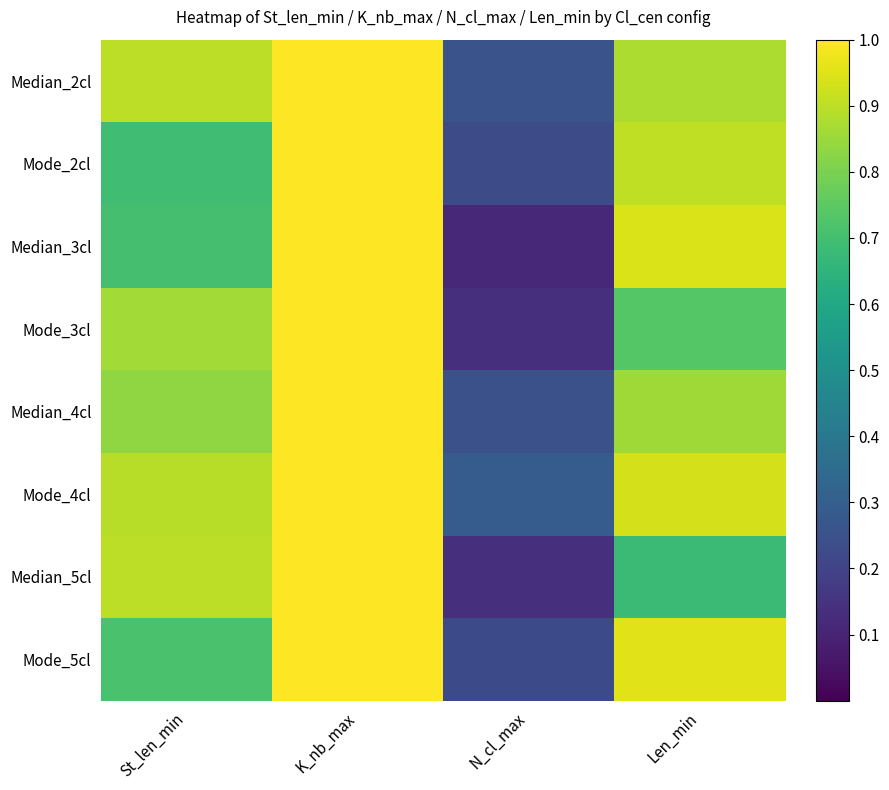

Reading right to left, list all the values displayed in this chart.

Median_2cl: Len_min=0.9	N_cl_max=0.3	K_nb_max=1.0	St_len_min=0.9
Mode_2cl: Len_min=0.9	N_cl_max=0.2	K_nb_max=1.0	St_len_min=0.7
Median_3cl: Len_min=0.9	N_cl_max=0.1	K_nb_max=1.0	St_len_min=0.7
Mode_3cl: Len_min=0.7	N_cl_max=0.1	K_nb_max=1.0	St_len_min=0.9
Median_4cl: Len_min=0.9	N_cl_max=0.2	K_nb_max=1.0	St_len_min=0.8
Mode_4cl: Len_min=0.9	N_cl_max=0.3	K_nb_max=1.0	St_len_min=0.9
Median_5cl: Len_min=0.7	N_cl_max=0.1	K_nb_max=1.0	St_len_min=0.9
Mode_5cl: Len_min=1.0	N_cl_max=0.2	K_nb_max=1.0	St_len_min=0.7